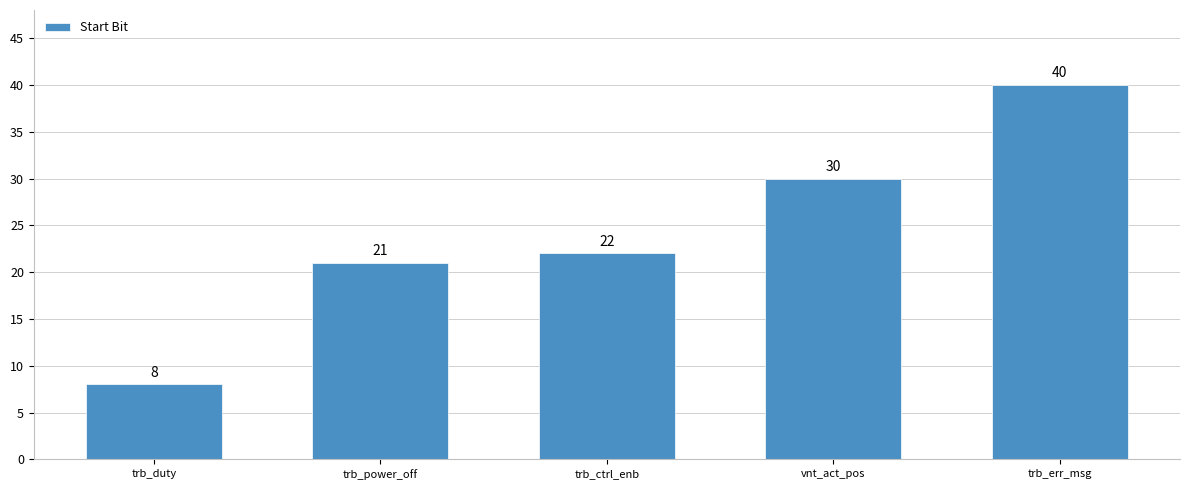

What is the difference between the maximum and second lowest values?

19